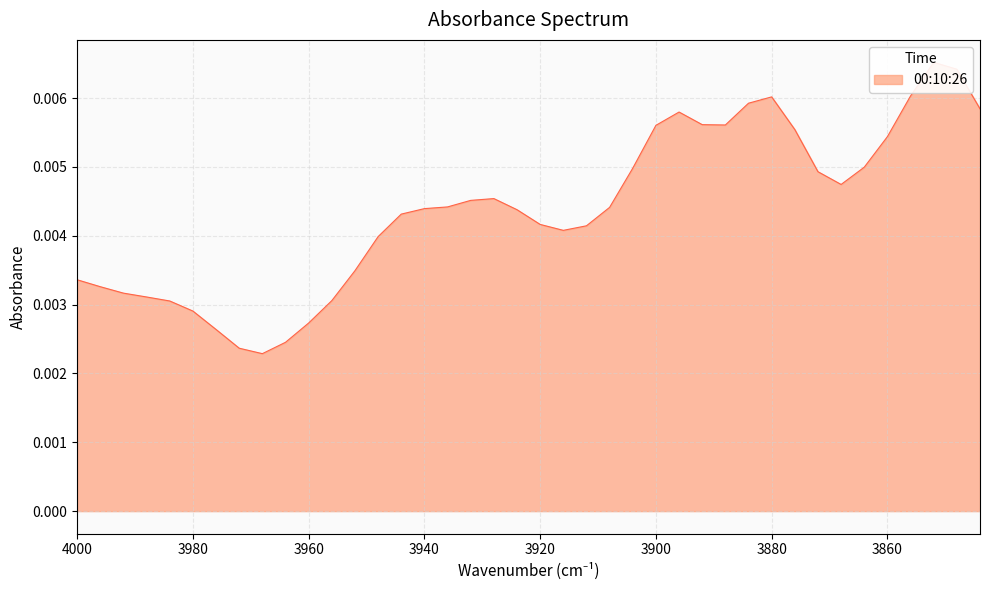

At which category does the chart reach its peak across all series?

3852